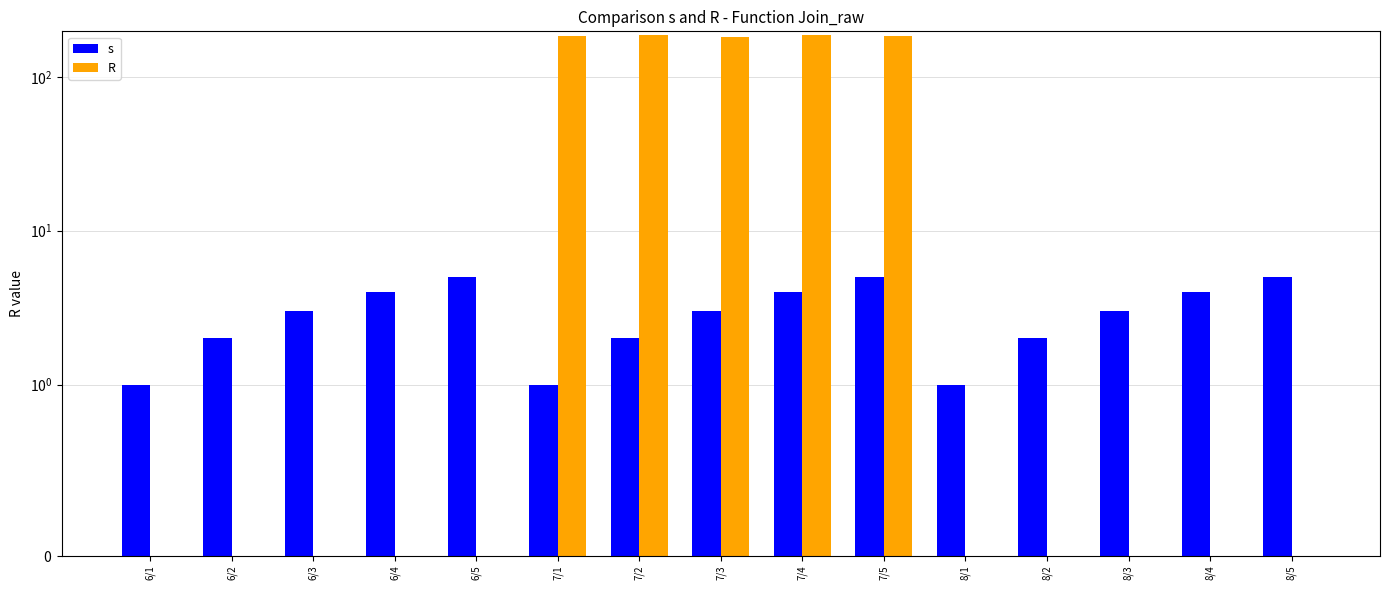

Is it true that R equals 184 at 7/1?

True